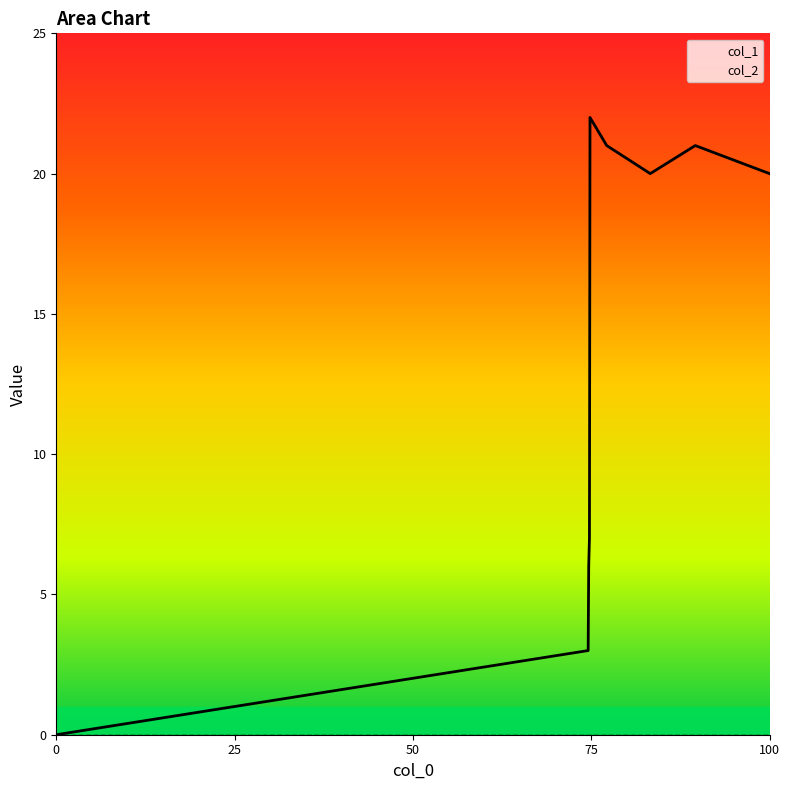

The col_1 series shows 12 at 0. True or false?

False